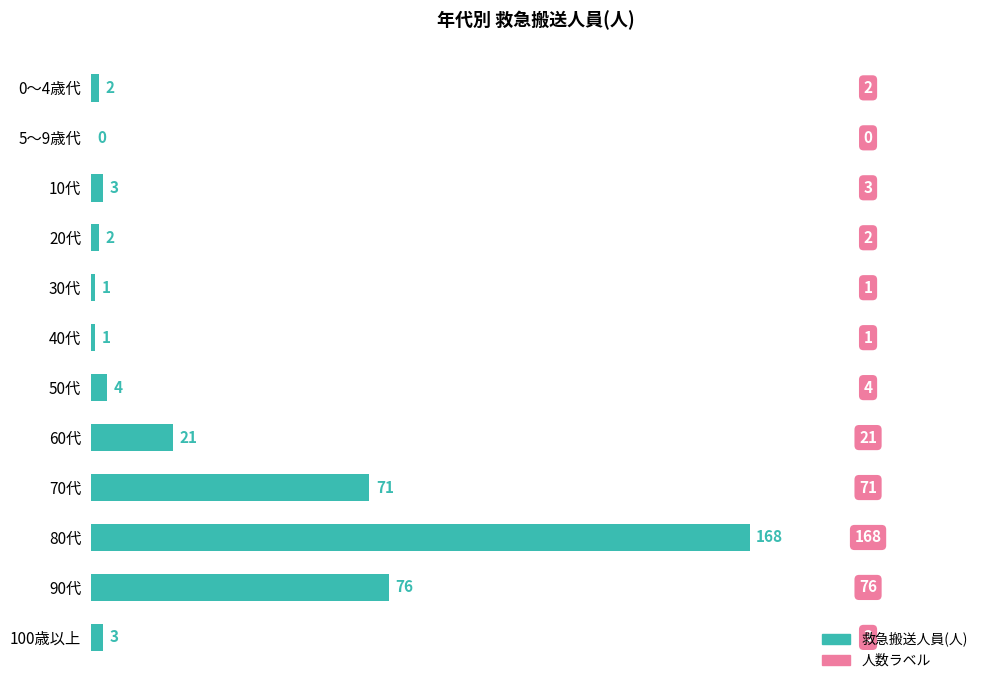

True or false: the data shows 4 at 50代.

True